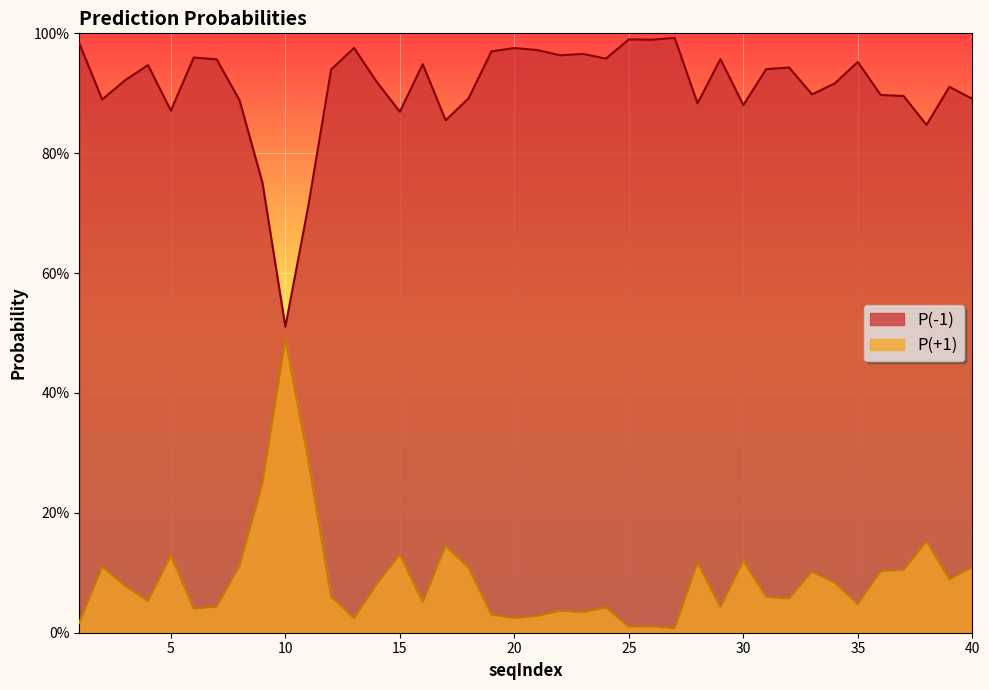

What is the difference between the highest and lowest values at 28?

0.8